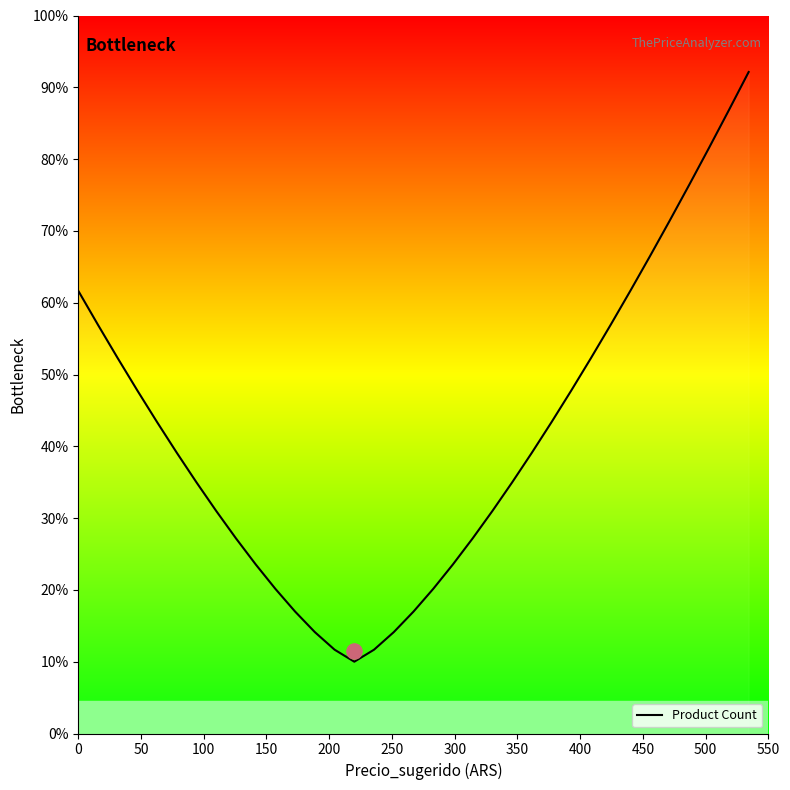

What is the minimum value for Product Count?

10.0